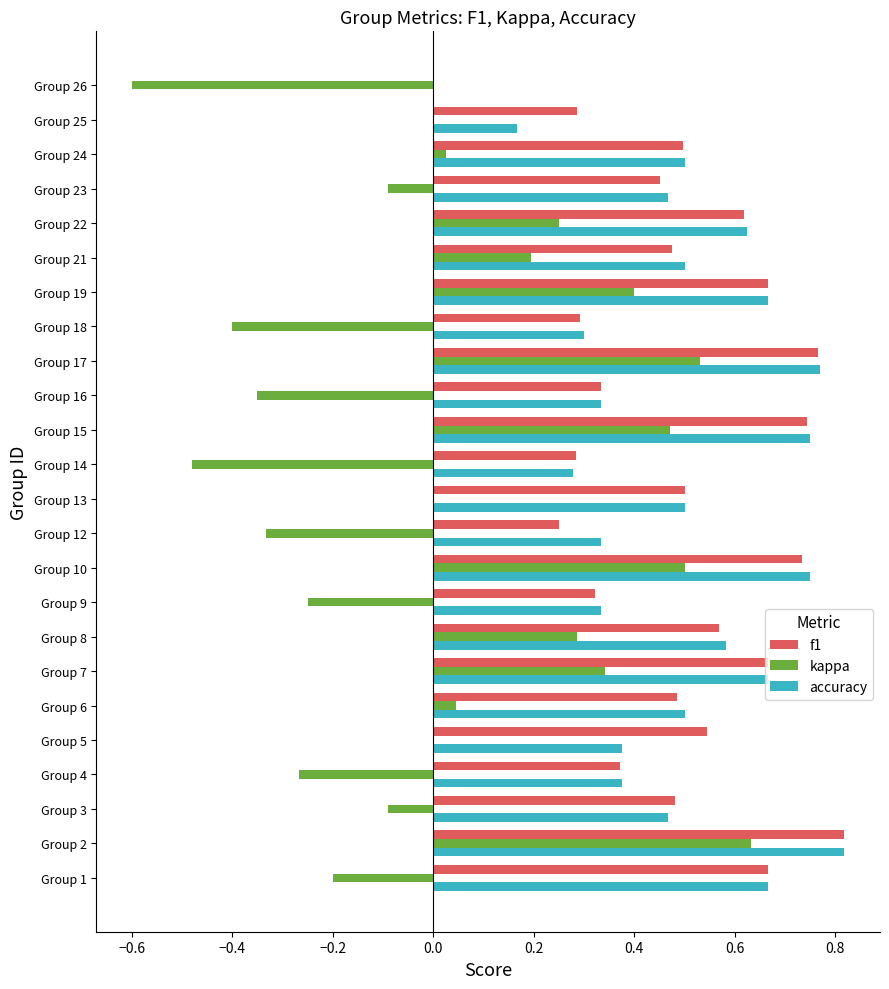

At which category is the sum across all series the highest?

Group 2